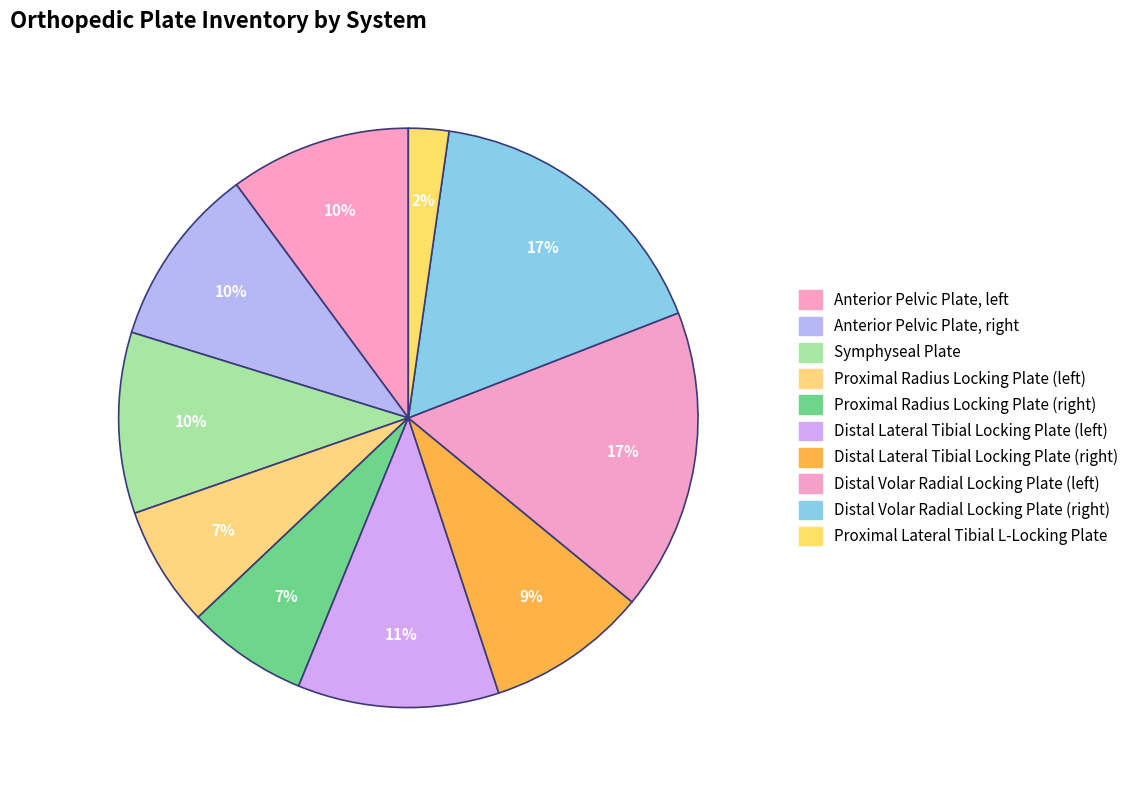

Rank the categories by value from highest to lowest.

Distal Volar Radial Locking Plate (left), Distal Volar Radial Locking Plate (right), Distal Lateral Tibial Locking Plate (left), Anterior Pelvic Plate, left, Anterior Pelvic Plate, right, Symphyseal Plate, Distal Lateral Tibial Locking Plate (right), Proximal Radius Locking Plate (left), Proximal Radius Locking Plate (right), Proximal Lateral Tibial L-Locking Plate